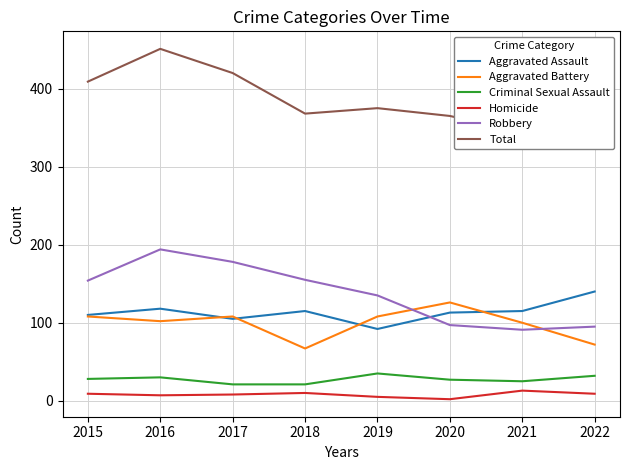

Which category has the highest value in the Aggravated Assault series?

2022